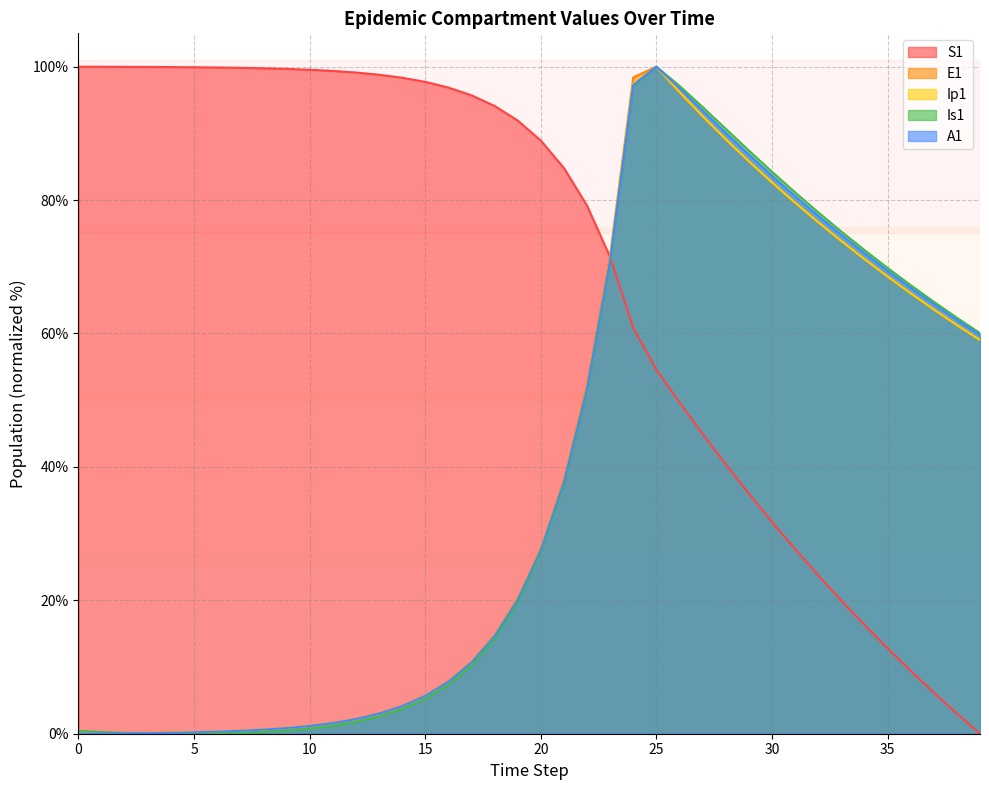

List the labels in order of Is1 value, smallest first.

5, 4, 6, 3, 2, 7, 1, 8, 0, 9, 10, 11, 12, 13, 14, 15, 16, 17, 18, 19, 20, 21, 22, 39, 38, 37, 36, 35, 23, 34, 33, 32, 31, 30, 29, 28, 27, 24, 26, 25